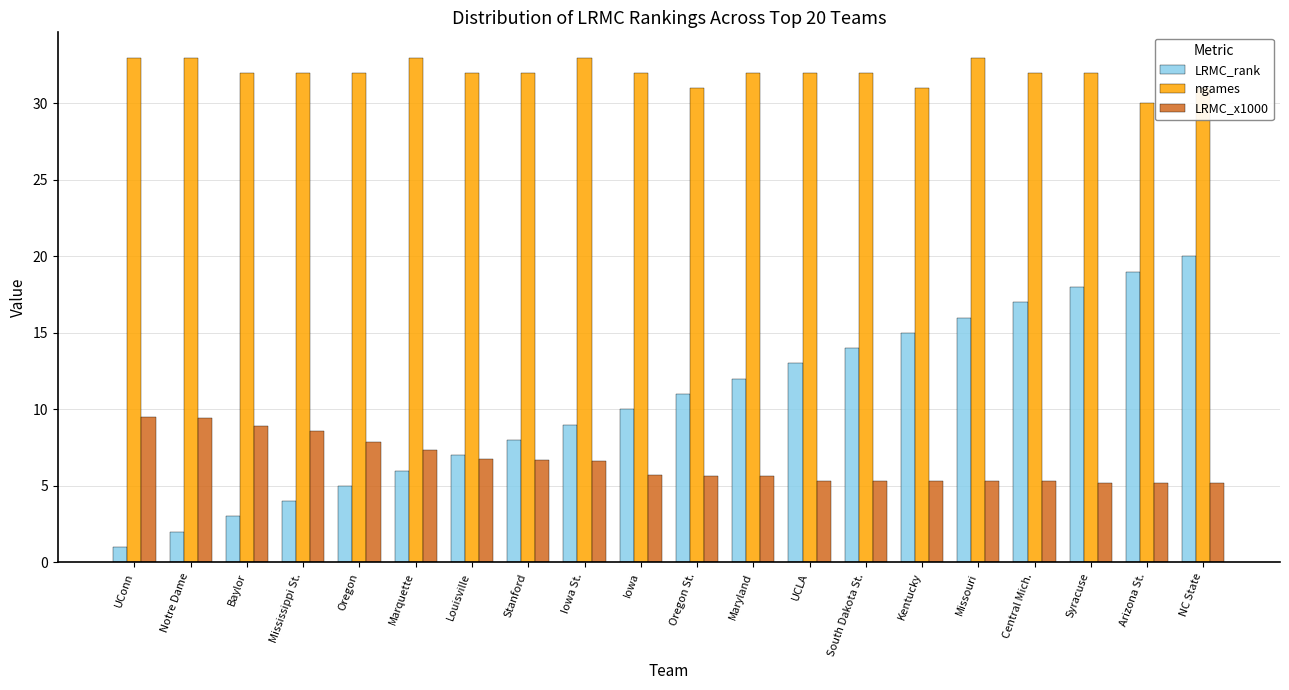

What are all the series names shown in the legend?

LRMC_rank, ngames, LRMC_x1000